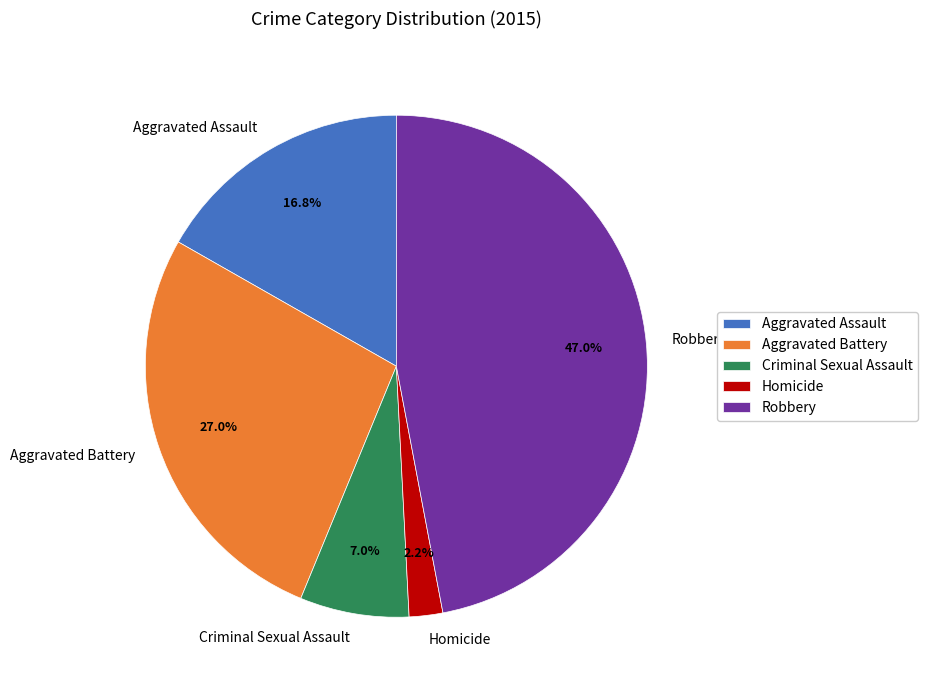

Between Criminal Sexual Assault and Robbery, which is larger?

Robbery